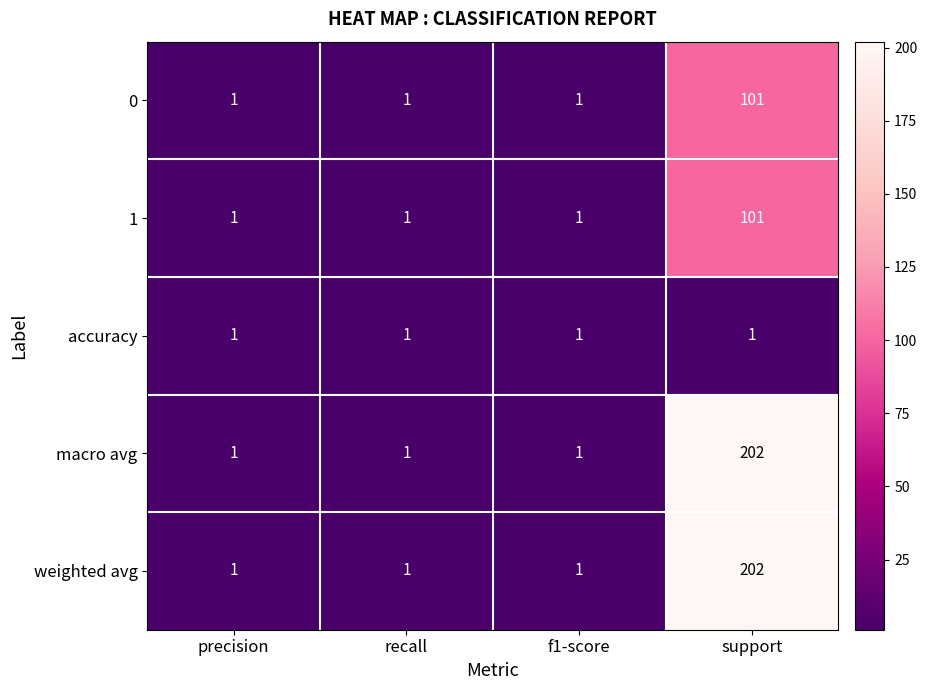

What is the difference between the highest and lowest values at support?

201